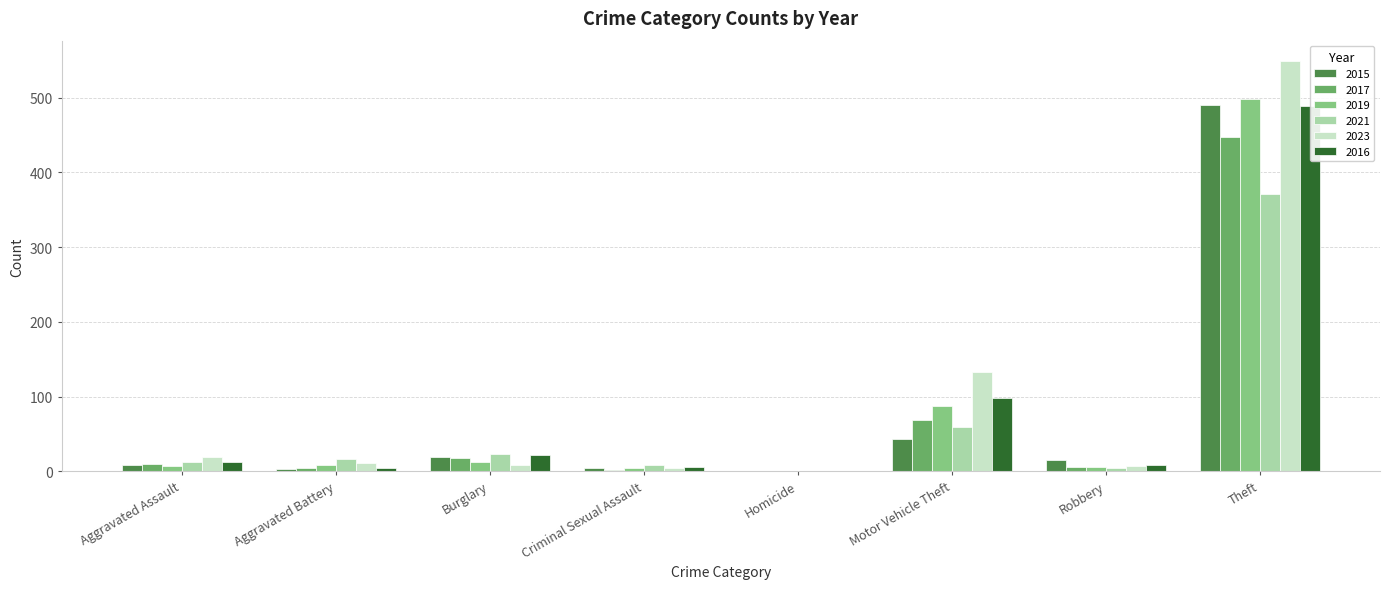

What is the sum of the 2015 values at Burglary and Homicide?

20